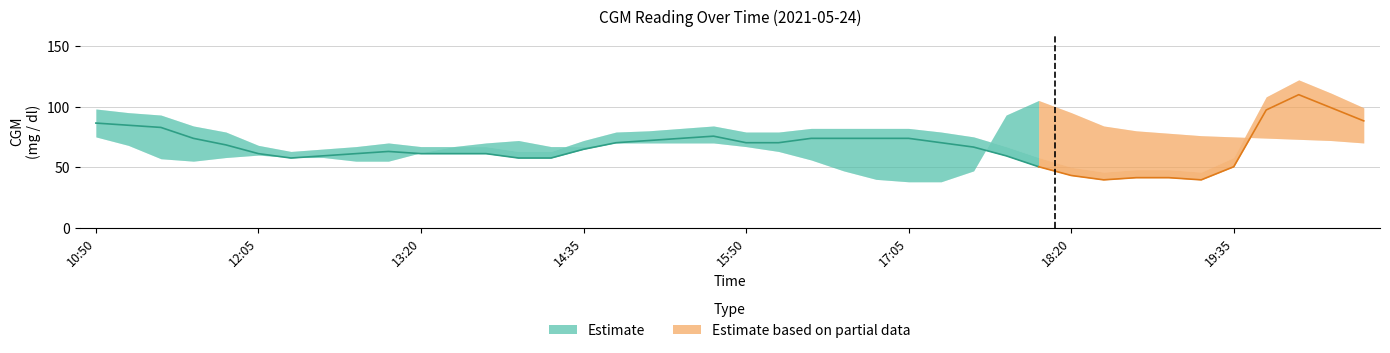

Which series ends up on top after the final intersection of CGM upper and CGM lower?

CGM upper